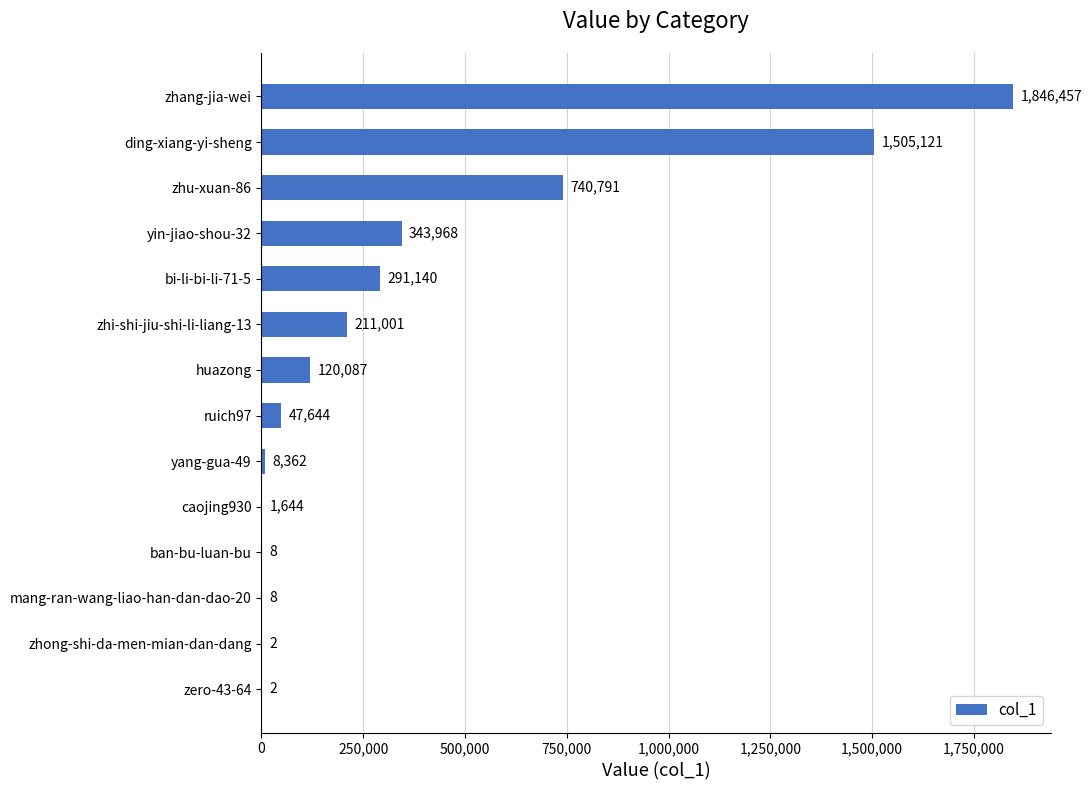

What is the maximum value shown in the chart?

1846457